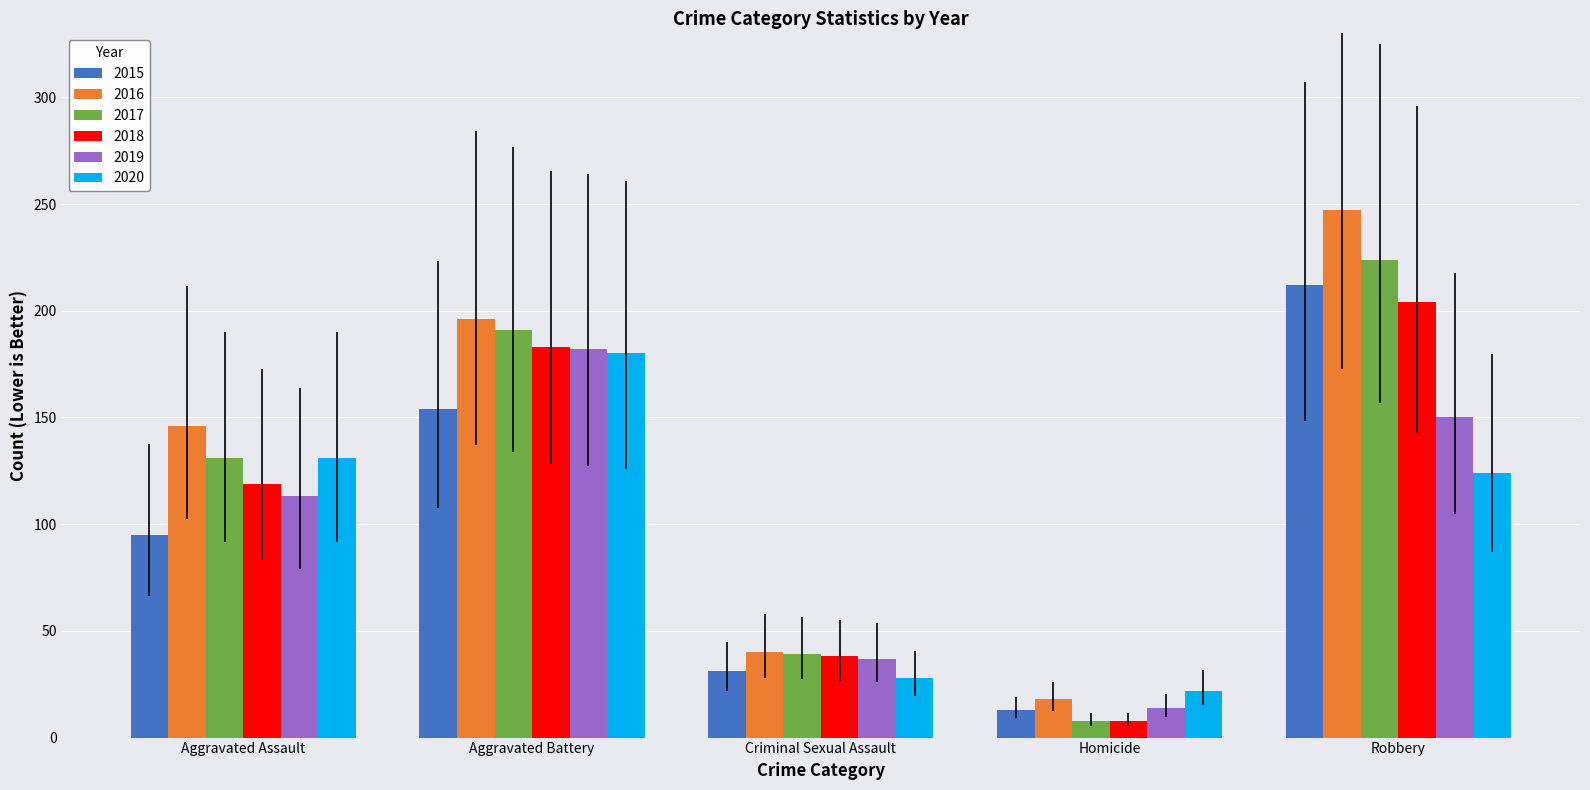

Reading left to right, list all the values displayed in this chart.

2015: Aggravated Assault=95	Aggravated Battery=154	Criminal Sexual Assault=31	Homicide=13	Robbery=212
2016: Aggravated Assault=146	Aggravated Battery=196	Criminal Sexual Assault=40	Homicide=18	Robbery=247
2017: Aggravated Assault=131	Aggravated Battery=191	Criminal Sexual Assault=39	Homicide=8	Robbery=224
2018: Aggravated Assault=119	Aggravated Battery=183	Criminal Sexual Assault=38	Homicide=8	Robbery=204
2019: Aggravated Assault=113	Aggravated Battery=182	Criminal Sexual Assault=37	Homicide=14	Robbery=150
2020: Aggravated Assault=131	Aggravated Battery=180	Criminal Sexual Assault=28	Homicide=22	Robbery=124